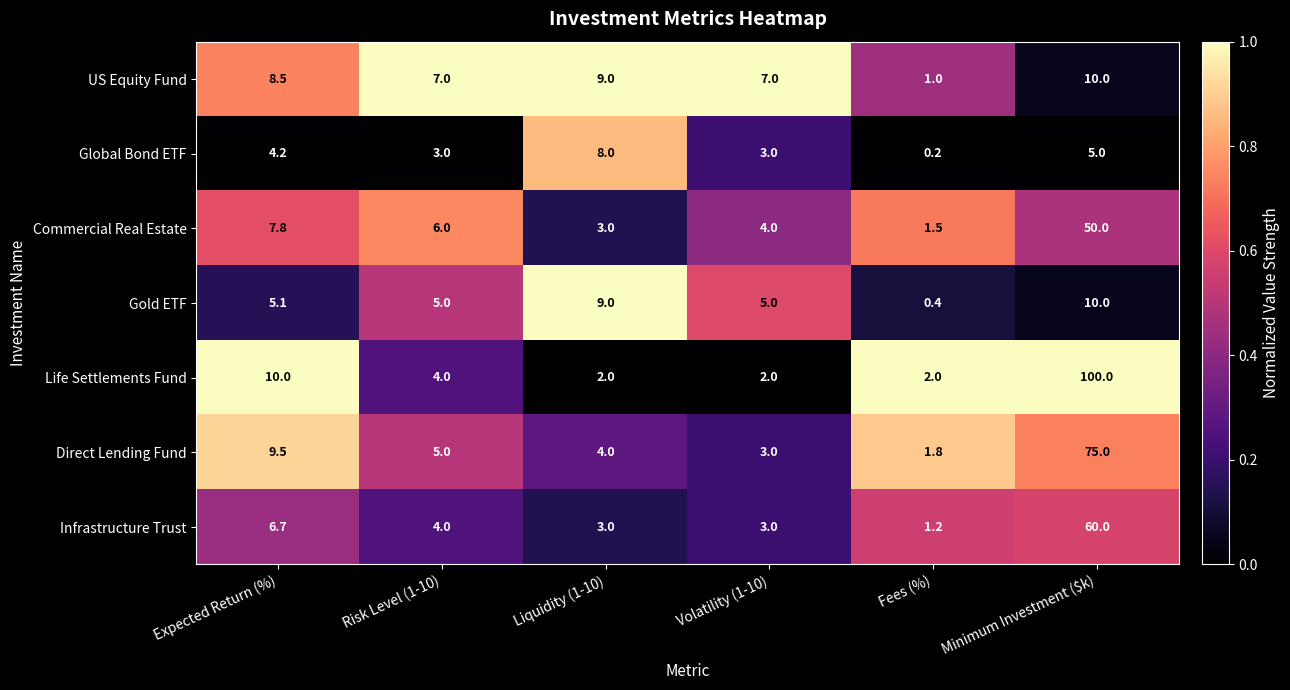

What is the total value across all series at Expected Return (%)?

51.8